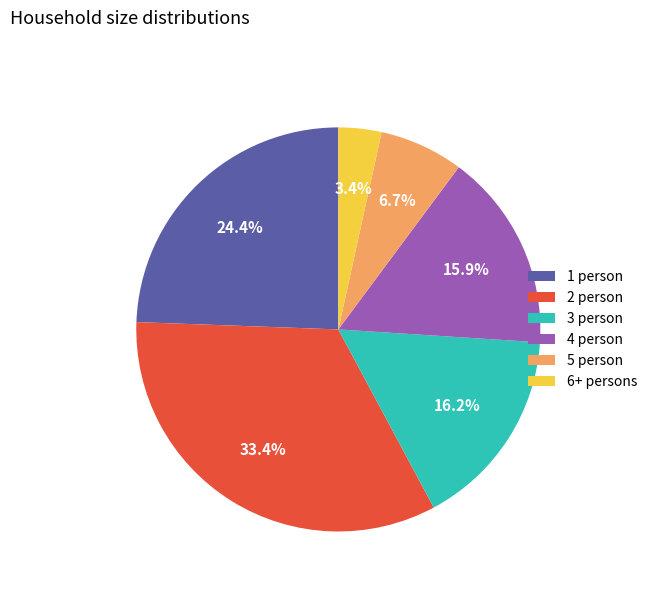

Between 2 person and 1 person, which is larger?

2 person